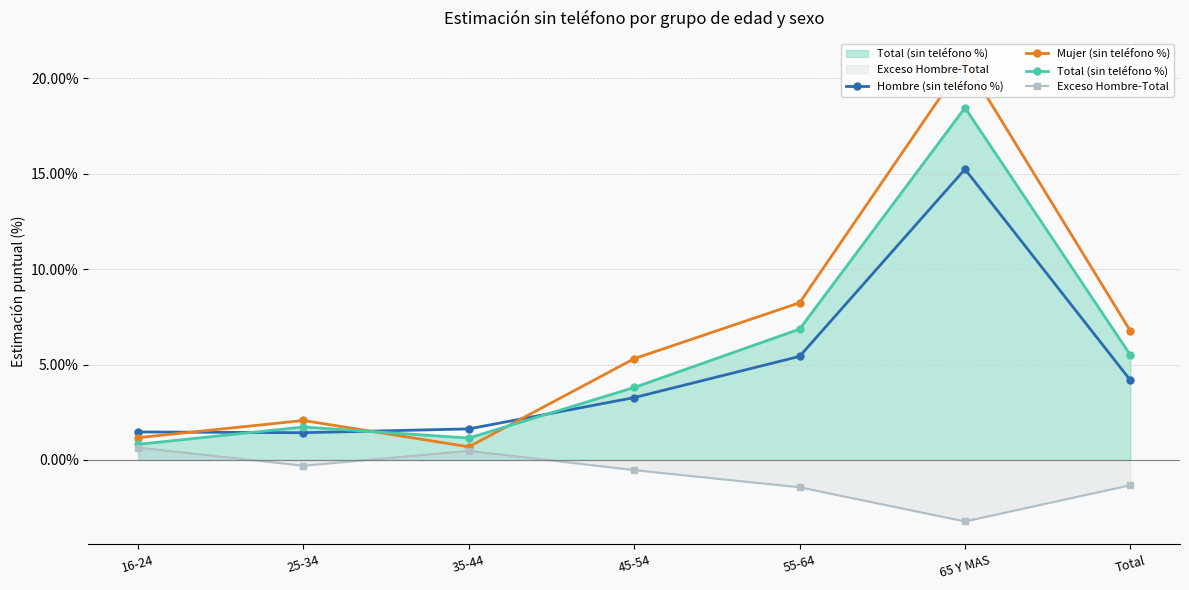

The Hombre (sin teléfono %) series shows 1.0 at 25-34. True or false?

False